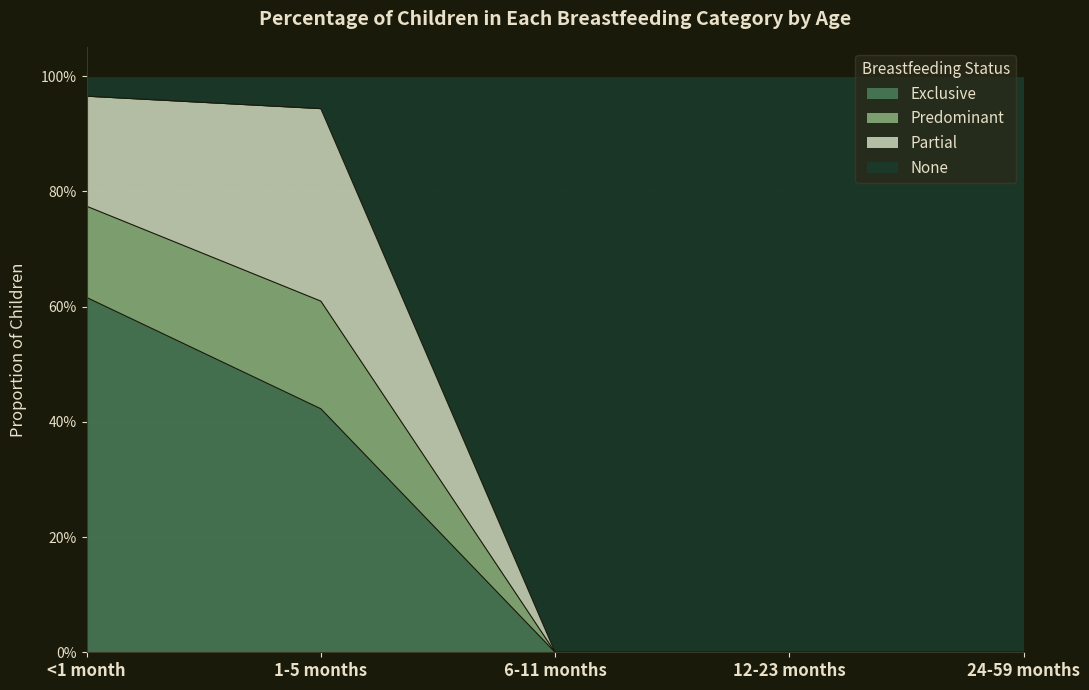

What is the label of the 5th point from the left?

24-59 months